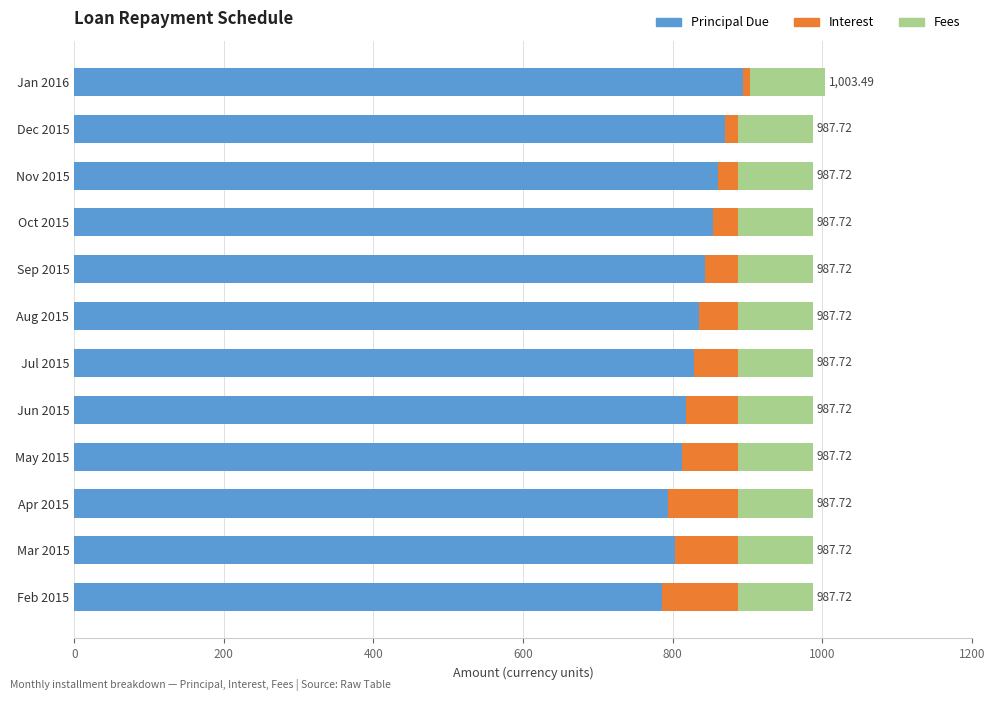

What is the total value across all series at Mar 2015?

987.7